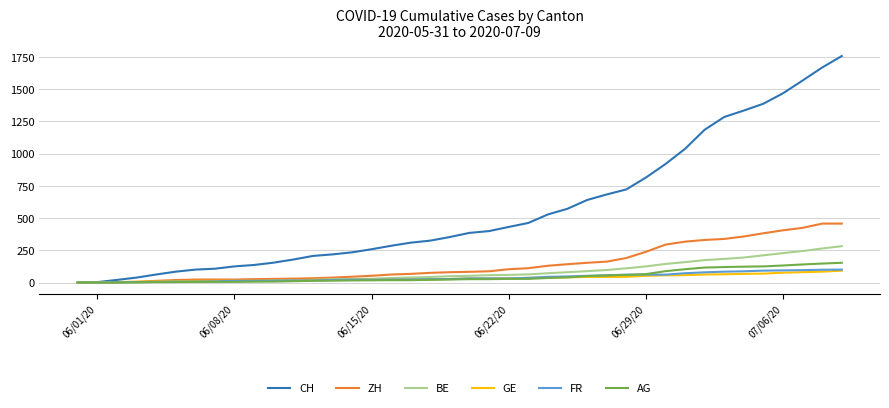

Which series has the widest spread of values?

CH